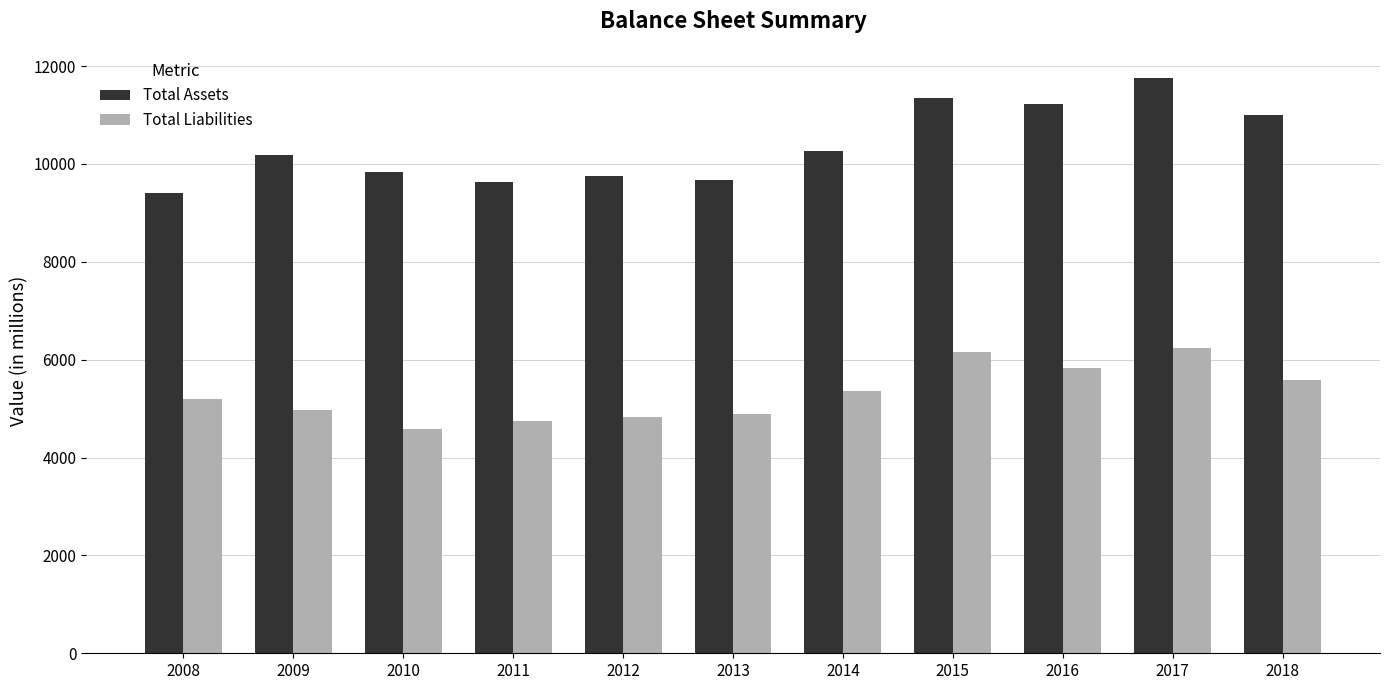

Which series has the largest range (max minus min)?

Total Assets